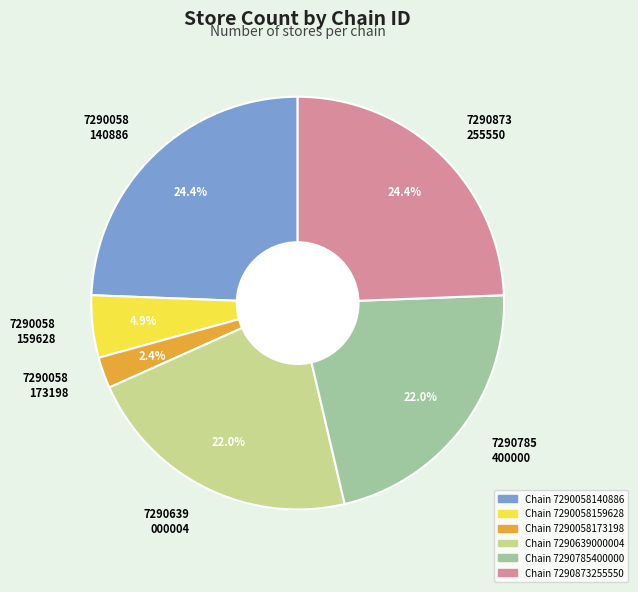

Which slice is the smallest?

7290058 173198